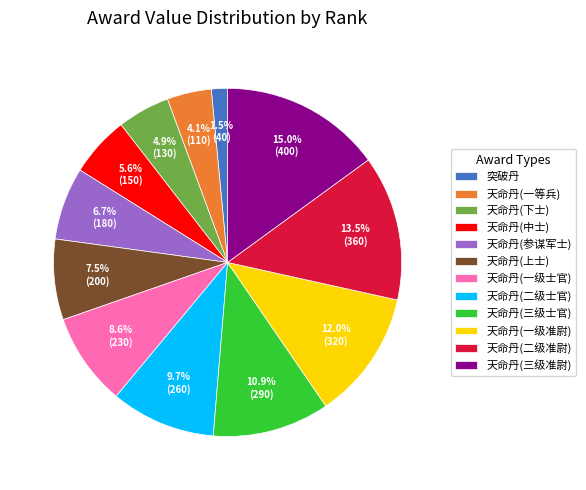

What percentage is the 天命丹(二级士官) slice, to the nearest percent?

10%